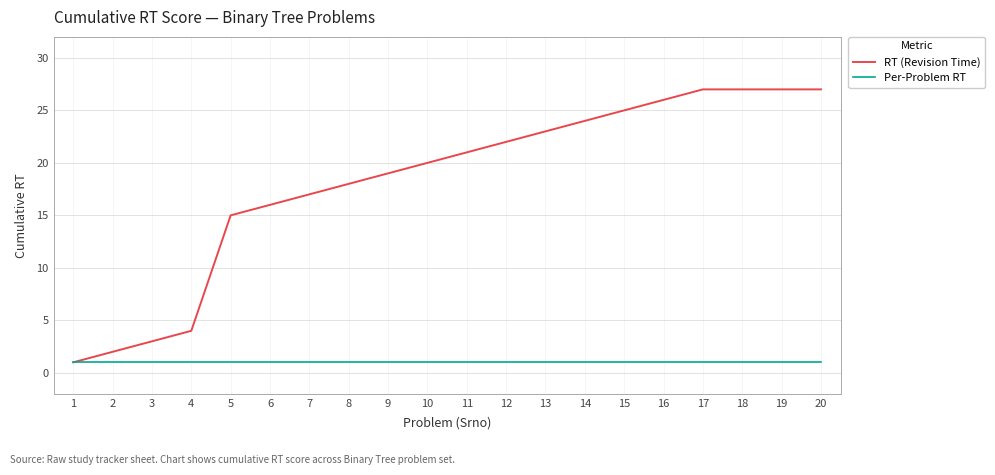

List the series in order of their overall mean, highest first.

RT (Revision Time), Per-Problem RT